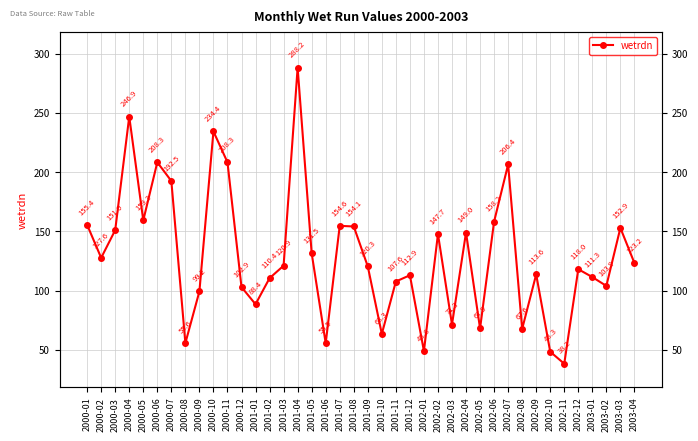

Reading right to left, what are all the values shown in this chart?

123.2	152.9	103.9	111.3	118.0	38.2	48.3	113.6	67.6	206.4	158.2	67.9	149.0	71.3	147.7	48.8	112.9	107.6	63.3	120.3	154.1	154.6	55.5	131.5	288.2	120.9	110.4	88.4	102.9	208.3	234.4	99.2	55.6	192.5	208.3	159.3	246.9	151.0	127.6	155.4